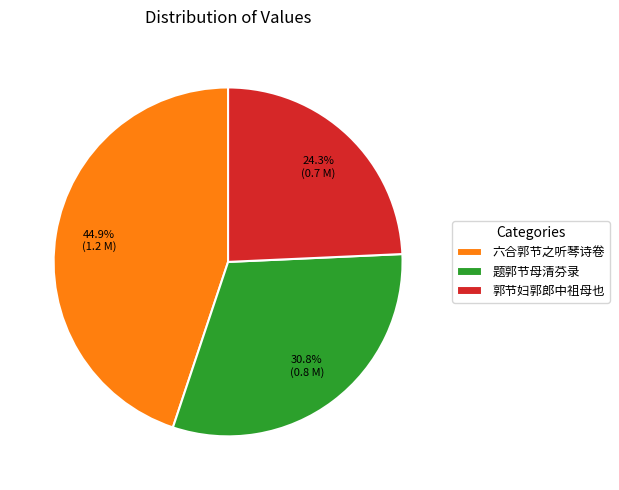

Combined, what portion of the pie is 题郭节母清芬录 and 六合郭节之听琴诗卷?

75.7%